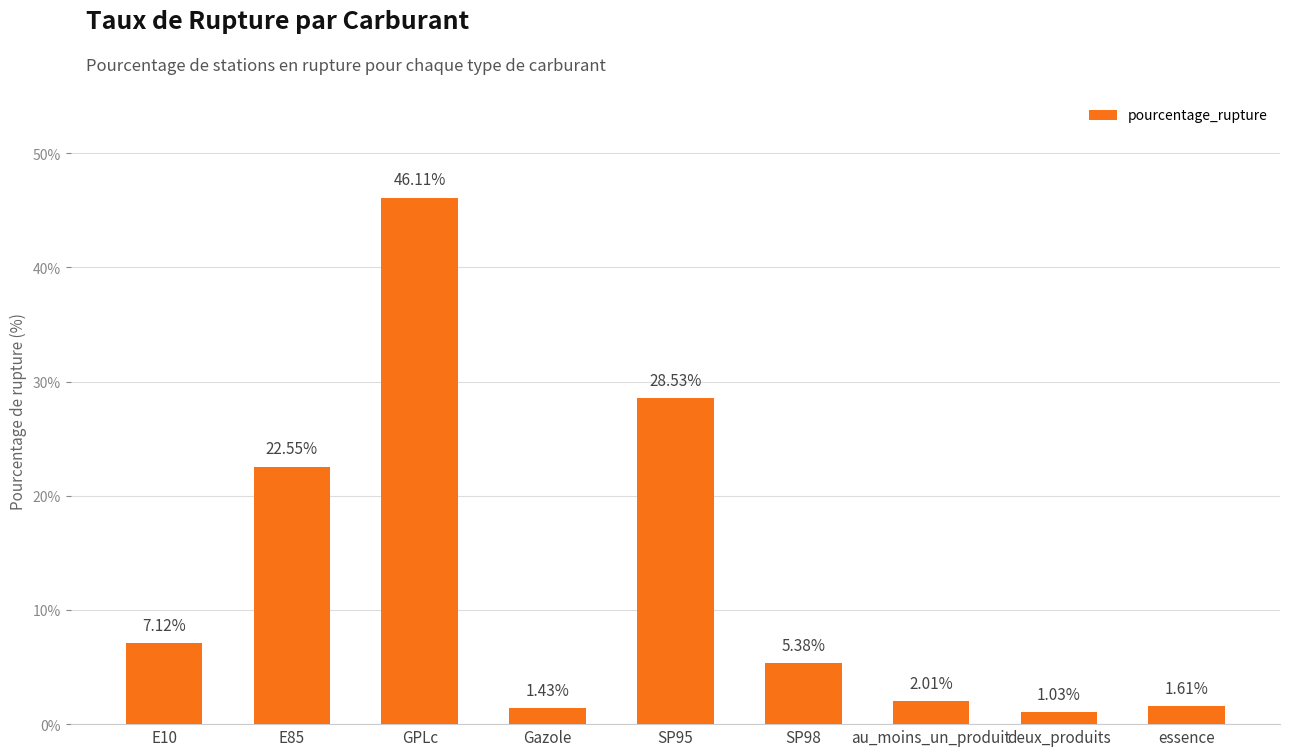

Which has a higher value, E85 or essence?

E85